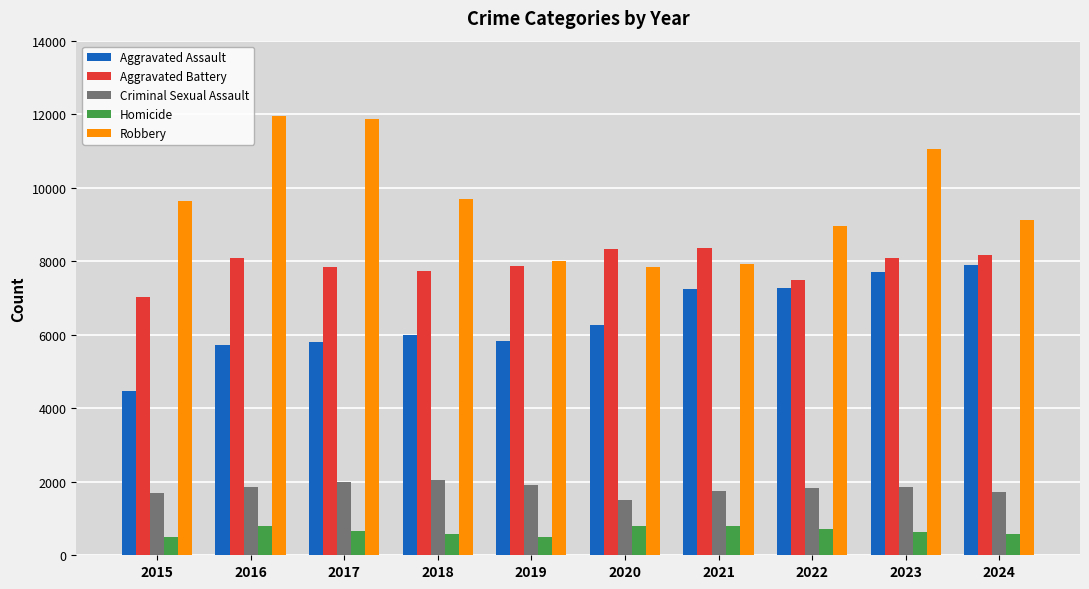

What value does the Robbery series have at 2018?

9681